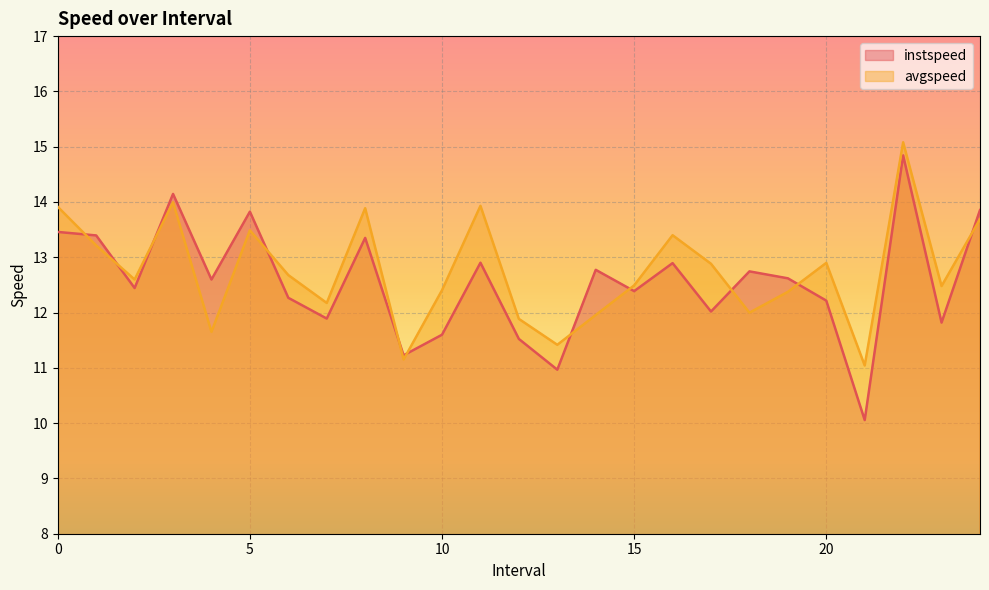

What is the sum of all instspeed values?

313.8